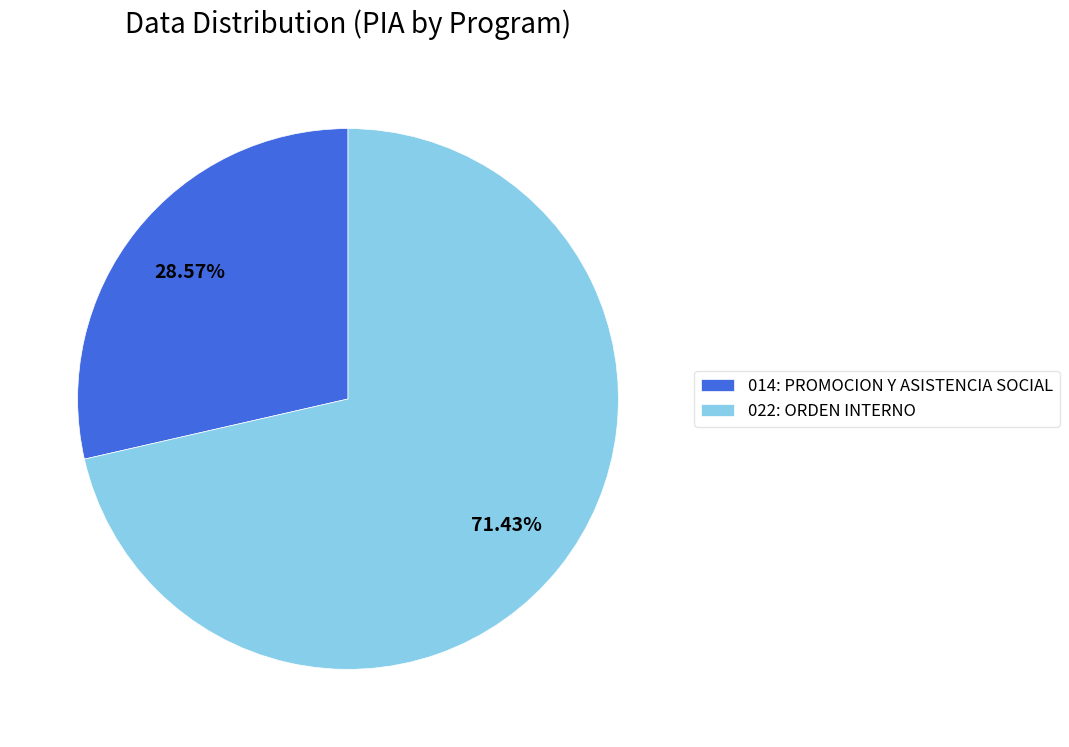

Rank the categories by value from lowest to highest.

014: PROMOCION Y ASISTENCIA SOCIAL, 022: ORDEN INTERNO